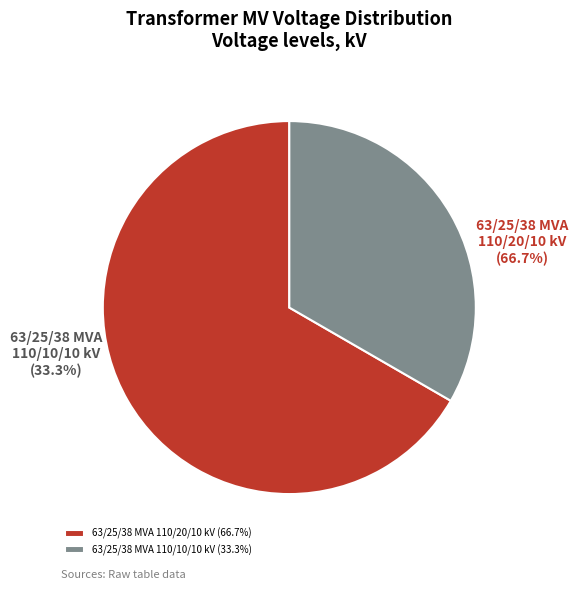

Is there any slice that represents more than half of the pie?

Yes